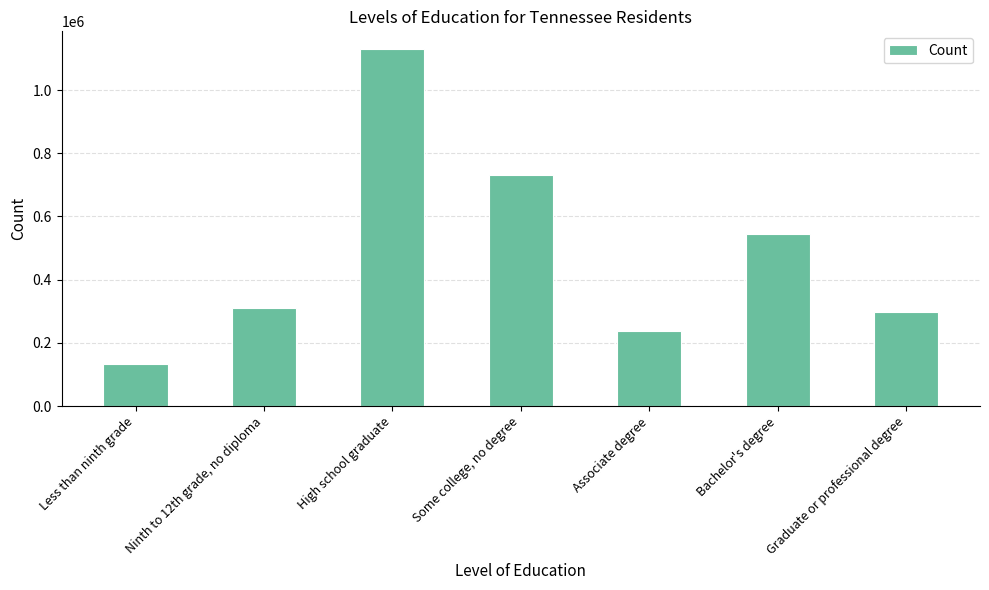

What is the label of the 7th bar from the right?

Less than ninth grade